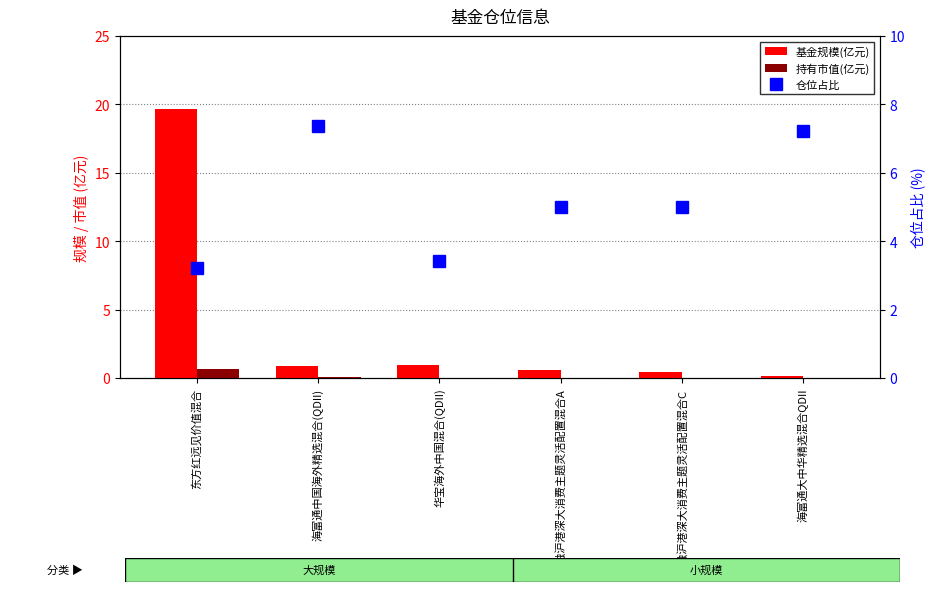

The 持有市值(亿元) series shows 0.0 at 中融沪港深大消费主题灵活配置混合A. True or false?

True